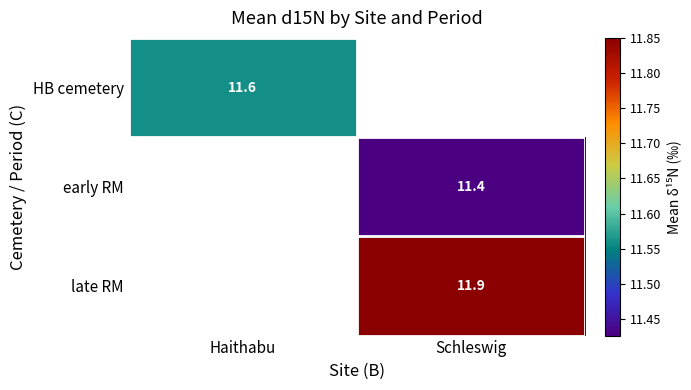

At how many categories does at least one series exceed 11?

2